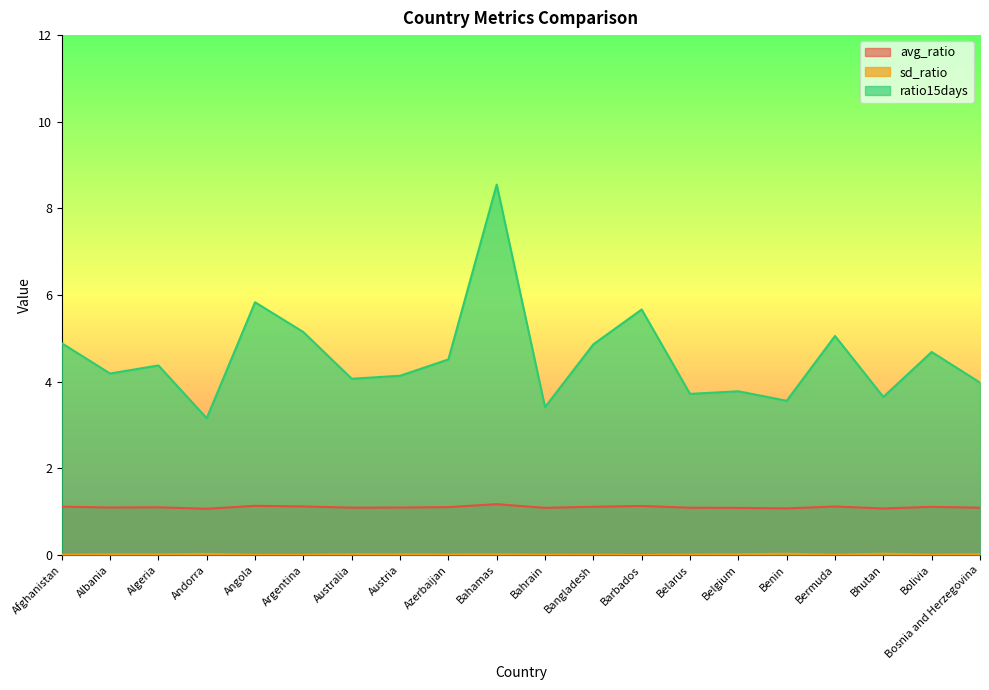

Rank the series by their average value, from highest to lowest.

ratio15days, avg_ratio, sd_ratio